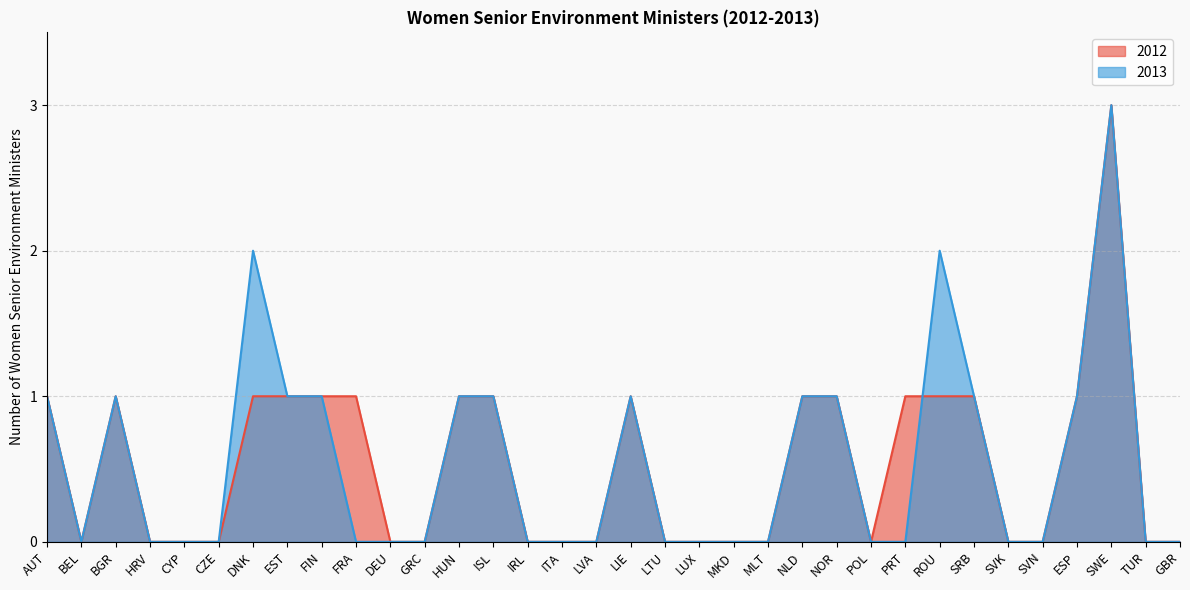

Between which two adjacent categories do 2013 and 2012 first intersect?

PRT and ROU